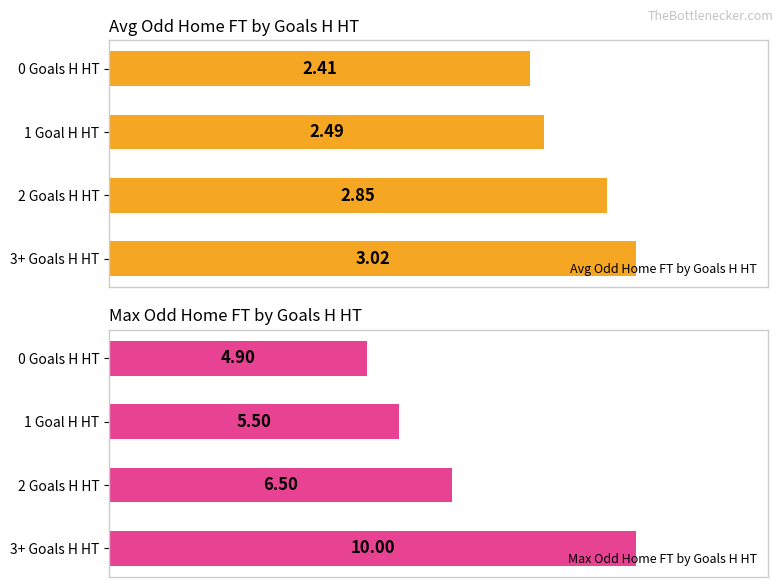

Rank the categories by Avg Odd Home FT by Goals H HT value from lowest to highest.

0 Goals H HT, 1 Goal H HT, 2 Goals H HT, 3+ Goals H HT